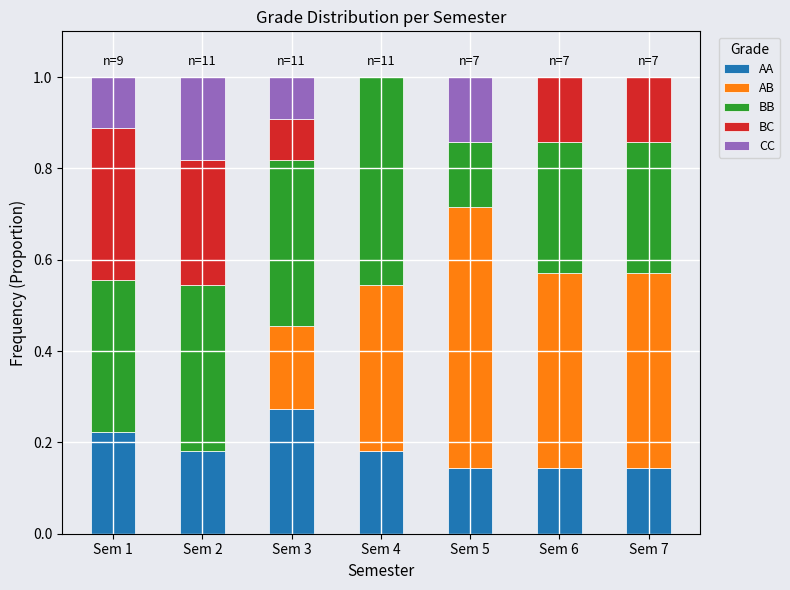

At which label does AA reach its peak?

Sem 3